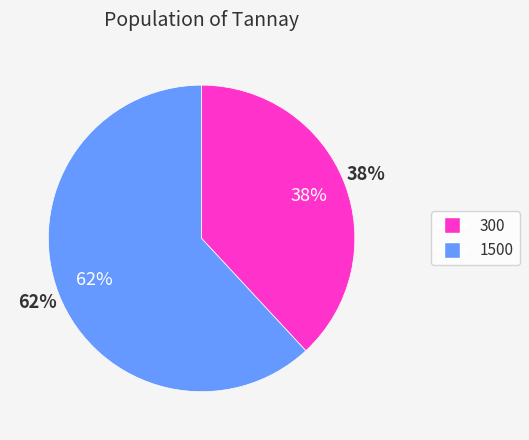

Is it true that 1500 is 62% of the pie?

True